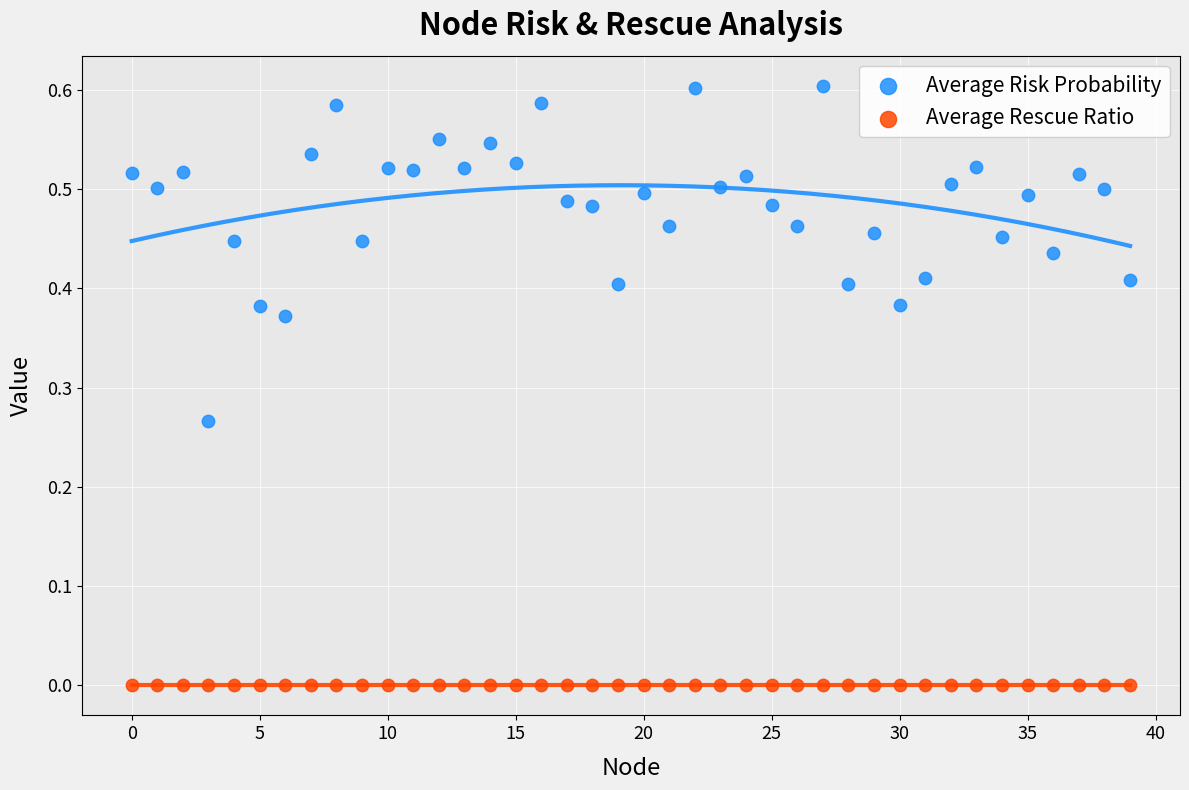

Which series contains the lowest Y value?

Average Rescue Ratio